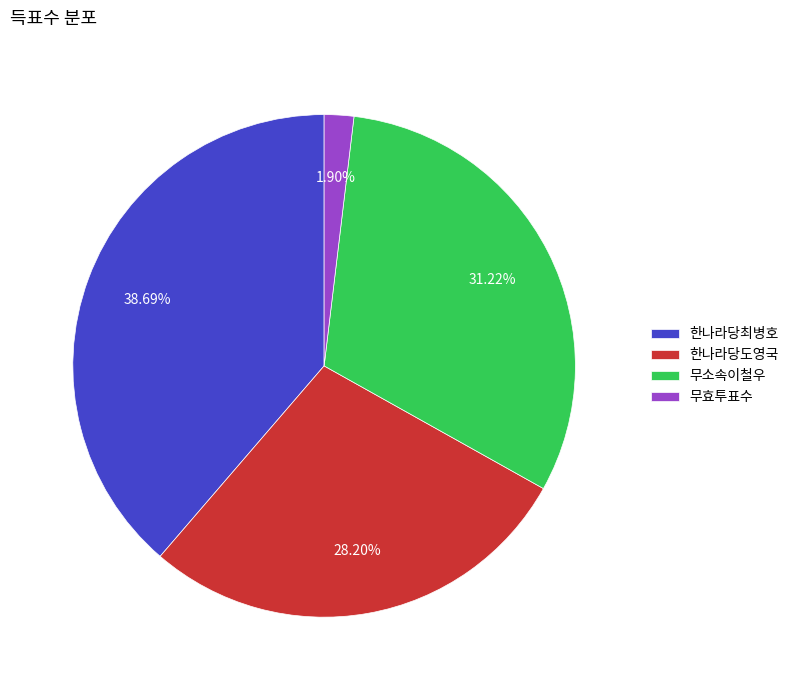

Does any single category account for the majority?

No